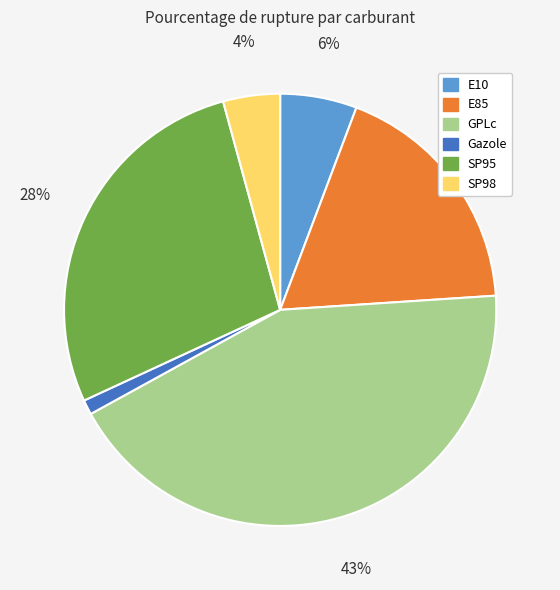

How many slices are in this pie chart?

6